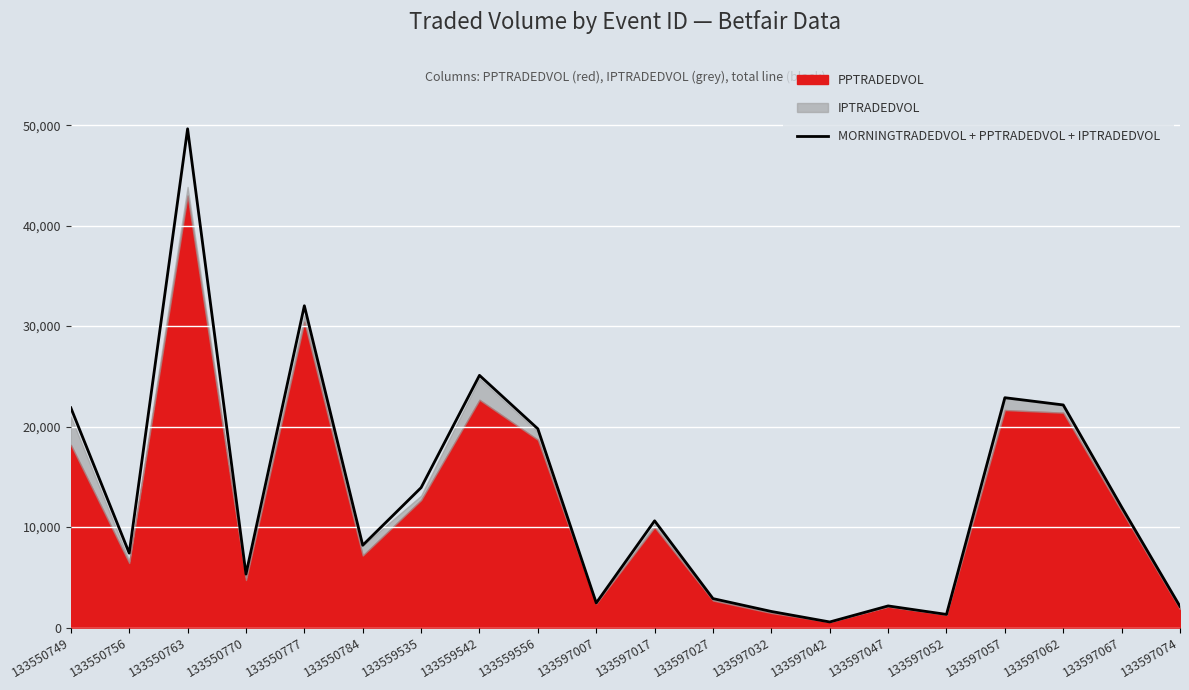

List the labels in order of value, largest first.

133550763, 133550777, 133559542, 133597057, 133597062, 133550749, 133559556, 133559535, 133597067, 133597017, 133550784, 133550756, 133550770, 133597027, 133597007, 133597047, 133597074, 133597032, 133597052, 133597042